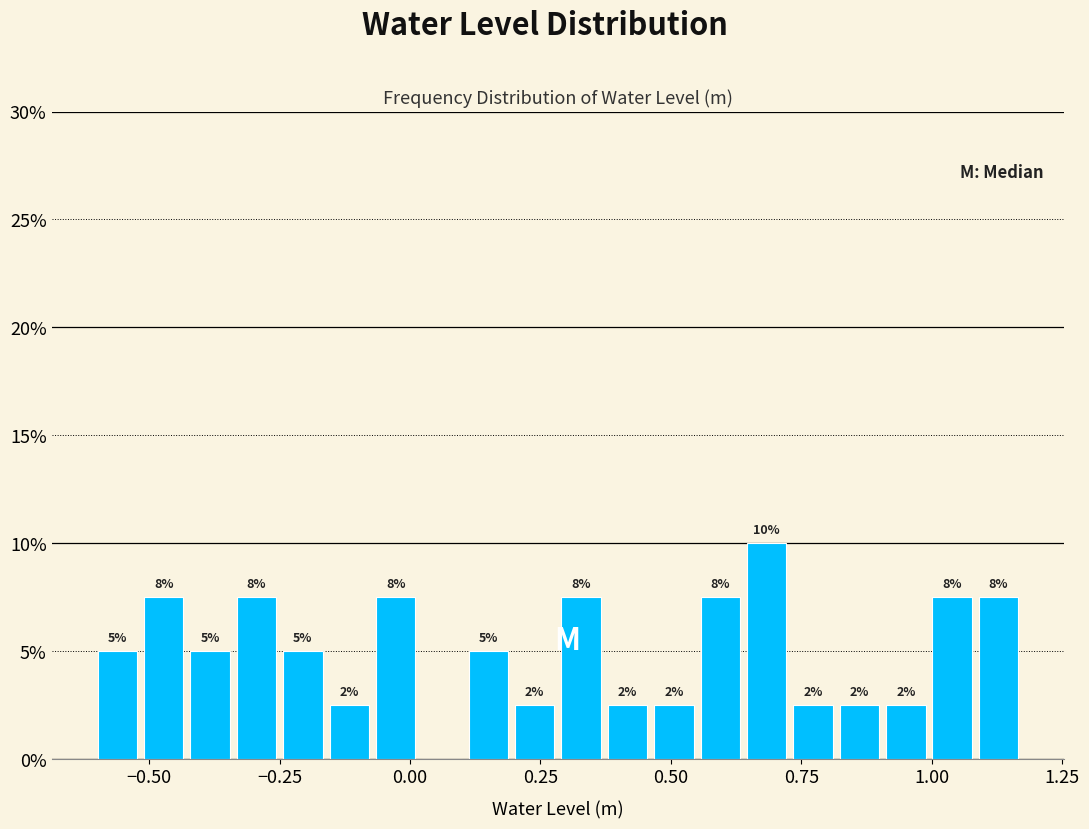

Read against the x-axis, roughly where is the centre of the tallest bar?

0.70